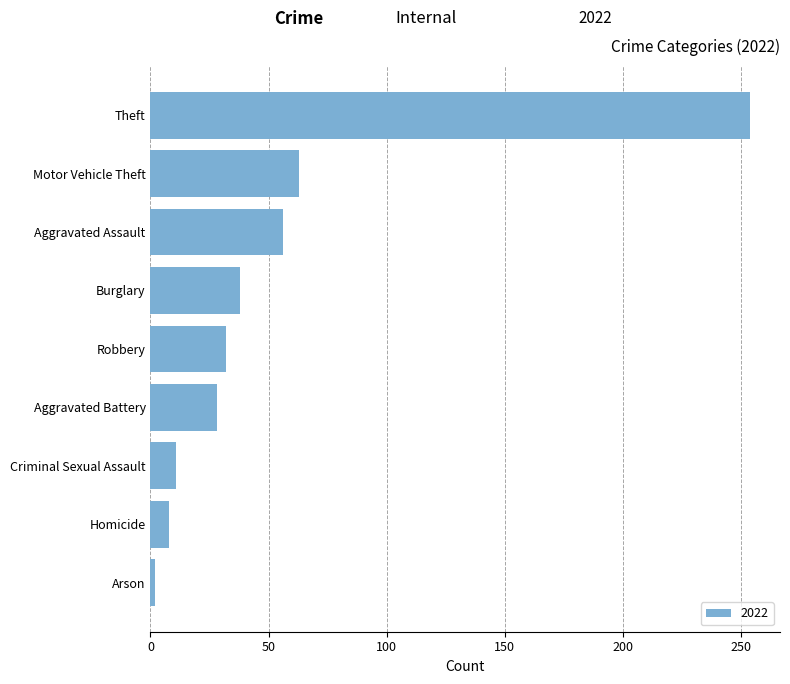

Which label corresponds to the smallest value in the chart?

Arson